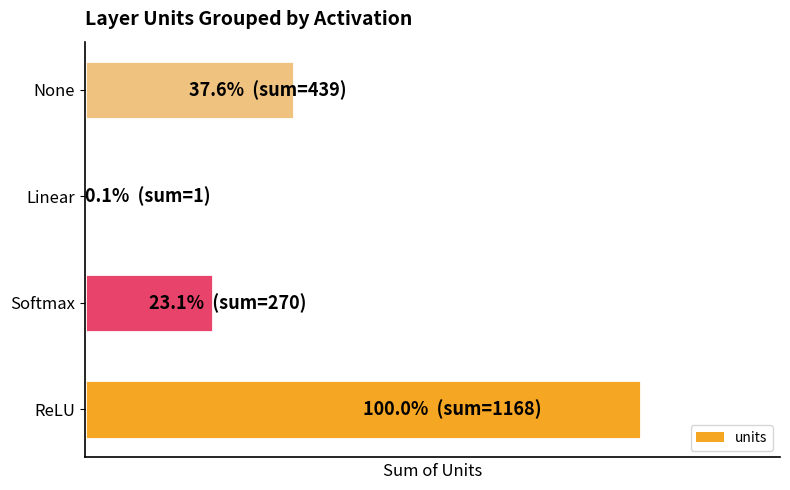

List the labels in order of value, smallest first.

Linear, Softmax, None, ReLU